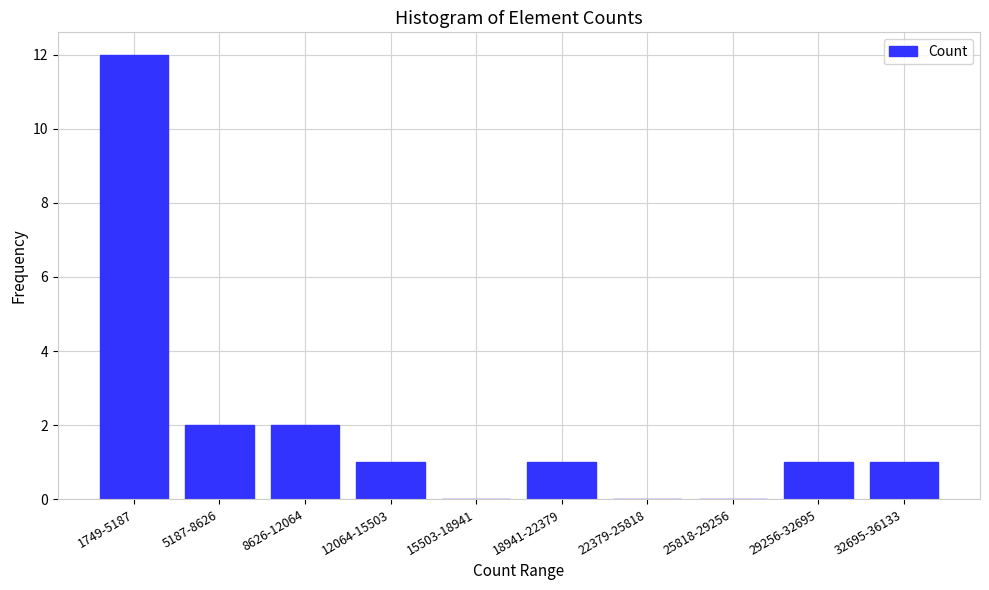

Reading left to right, transcribe all the data shown in this chart.

1749-5187=12	5187-8626=2	8626-12064=2	12064-15503=1	15503-18941=0	18941-22379=1	22379-25818=0	25818-29256=0	29256-32695=1	32695-36133=1